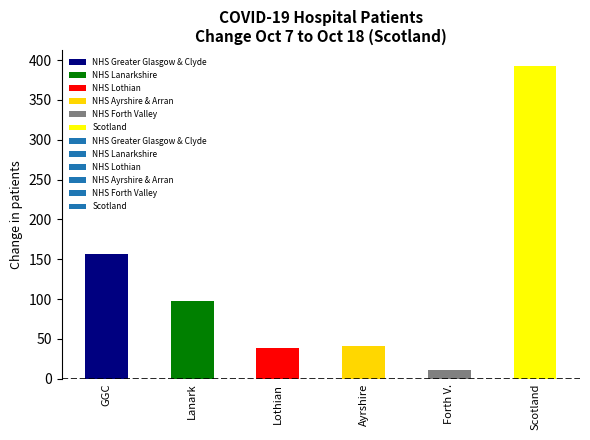

What is the change in value from Forth V. to Scotland?

+382